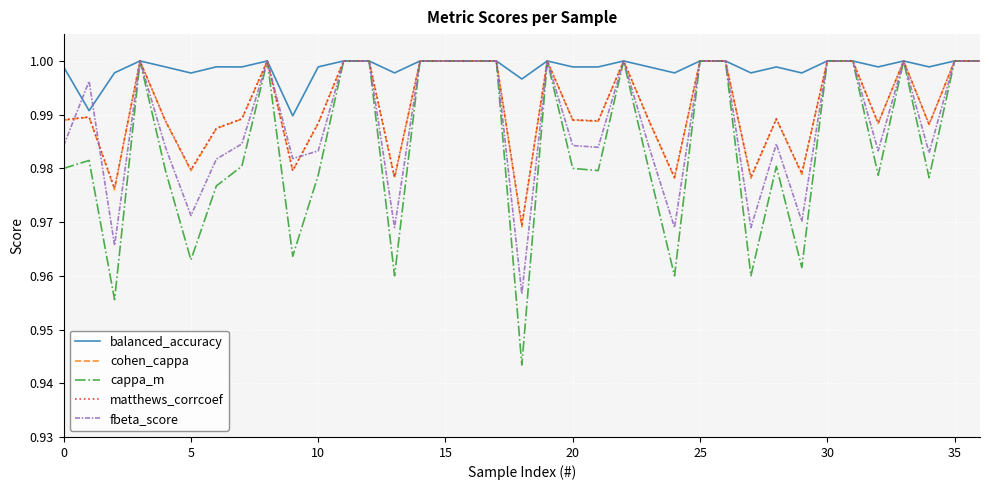

Which series has the largest range (max minus min)?

cappa_m